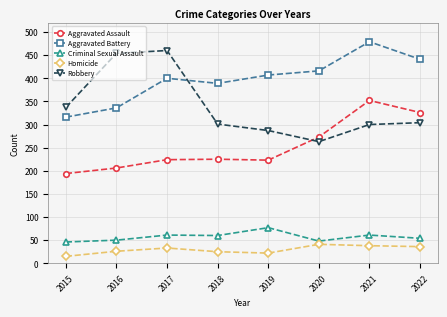

At which category is the sum across all series the highest?

2021